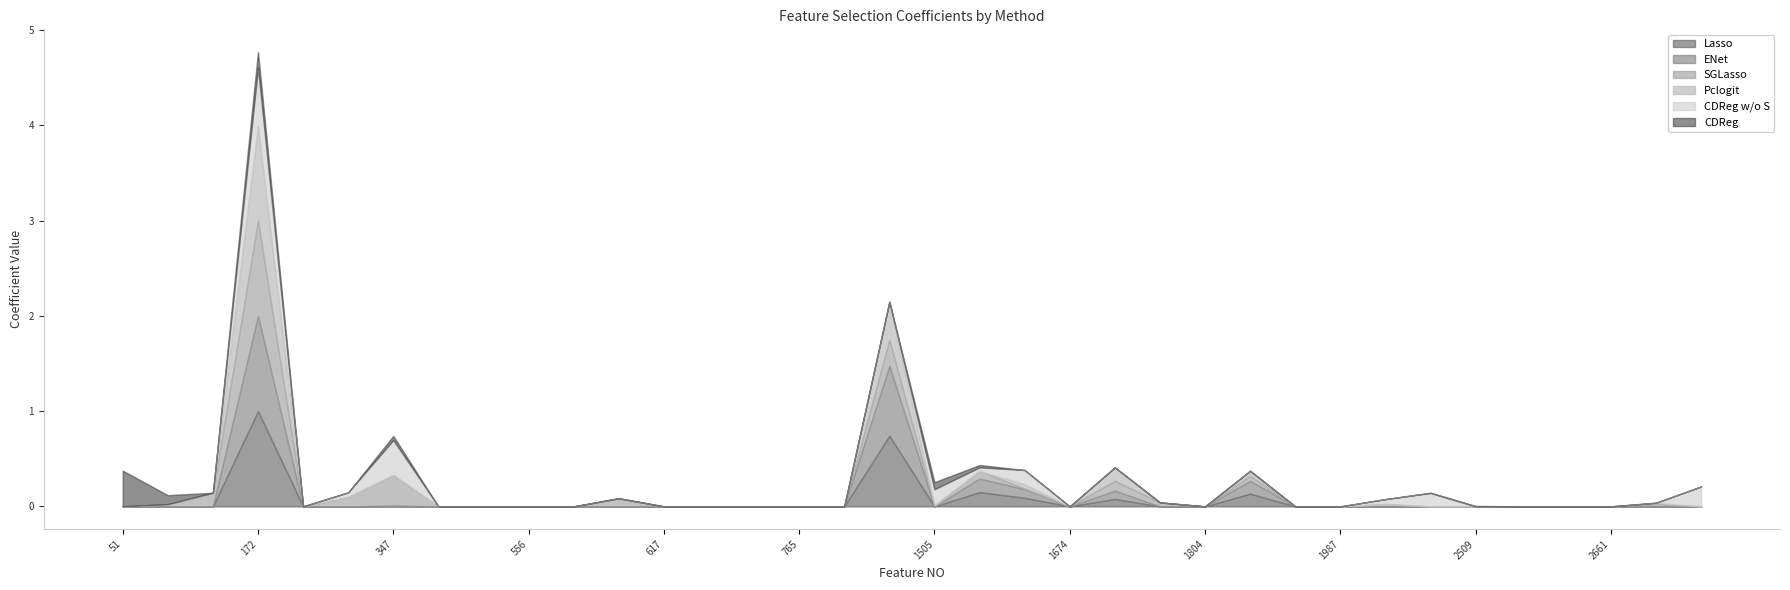

What is the difference between the maximum and minimum values in the CDReg series?

0.4